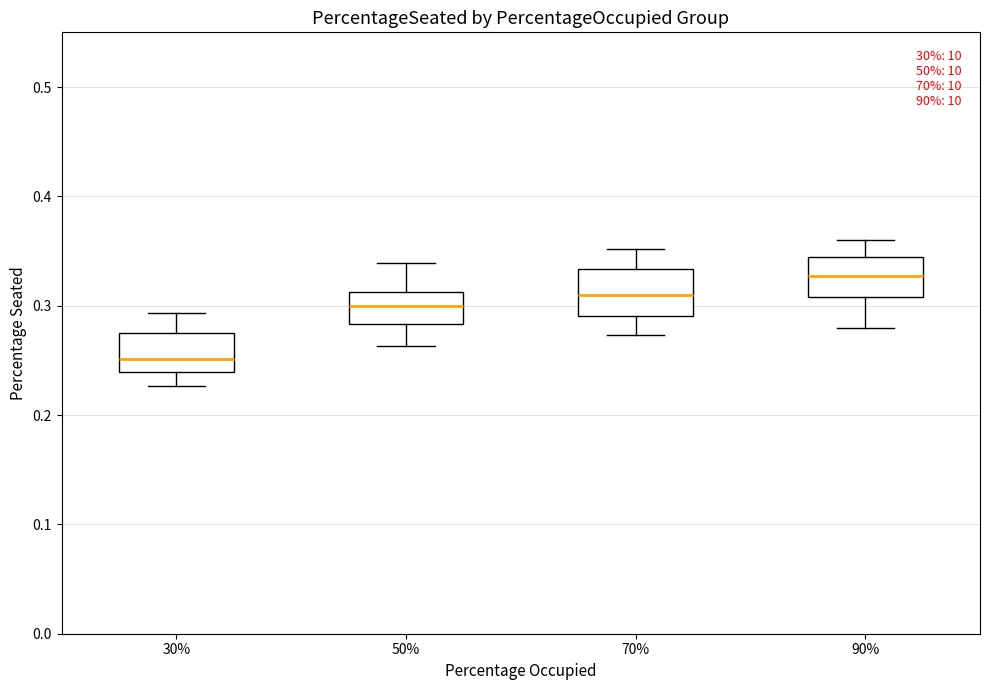

Reading left to right, transcribe this box plot: for each box, give where its median line is, the range the box spans, and where its two whiskers end, as read against the y-axis. The values are not printed on the chart, so give them approximately, as read against the axis.

30%: median 0.25, box 0.24 to 0.27, whiskers 0.23 to 0.29
50%: median 0.30, box 0.28 to 0.31, whiskers 0.26 to 0.34
70%: median 0.31, box 0.29 to 0.33, whiskers 0.27 to 0.35
90%: median 0.33, box 0.31 to 0.34, whiskers 0.28 to 0.36